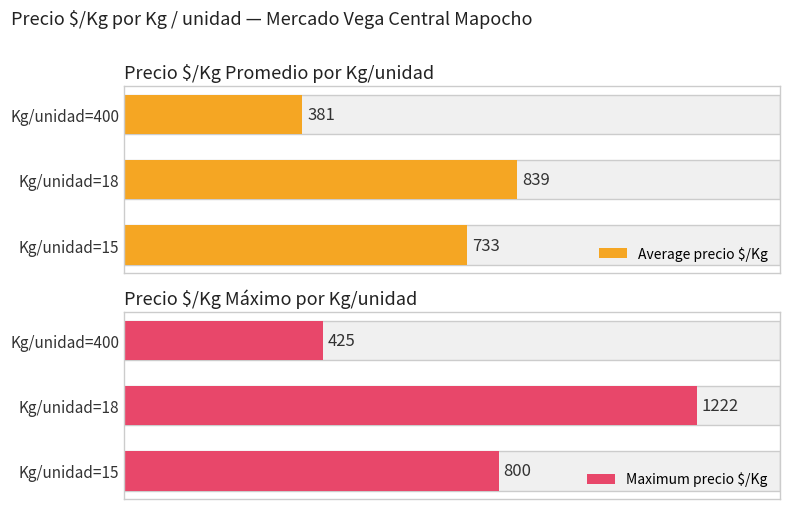

Between Kg/unidad=15 and Kg/unidad=18, which is larger?

Kg/unidad=18